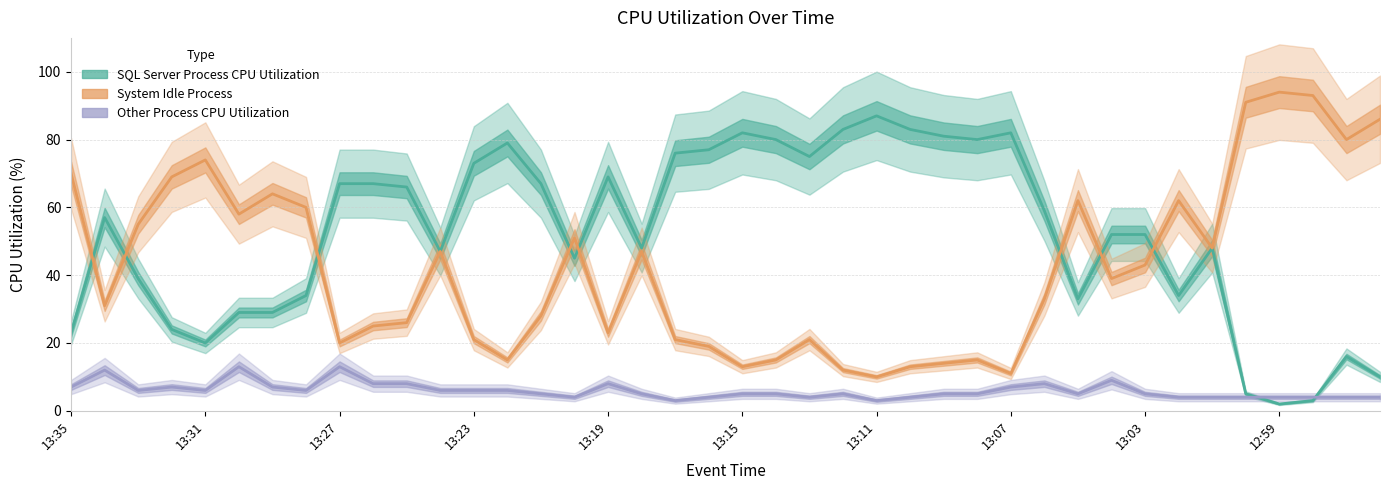

What is the sum of the System Idle Process values at 13:31 and 13:15?

89